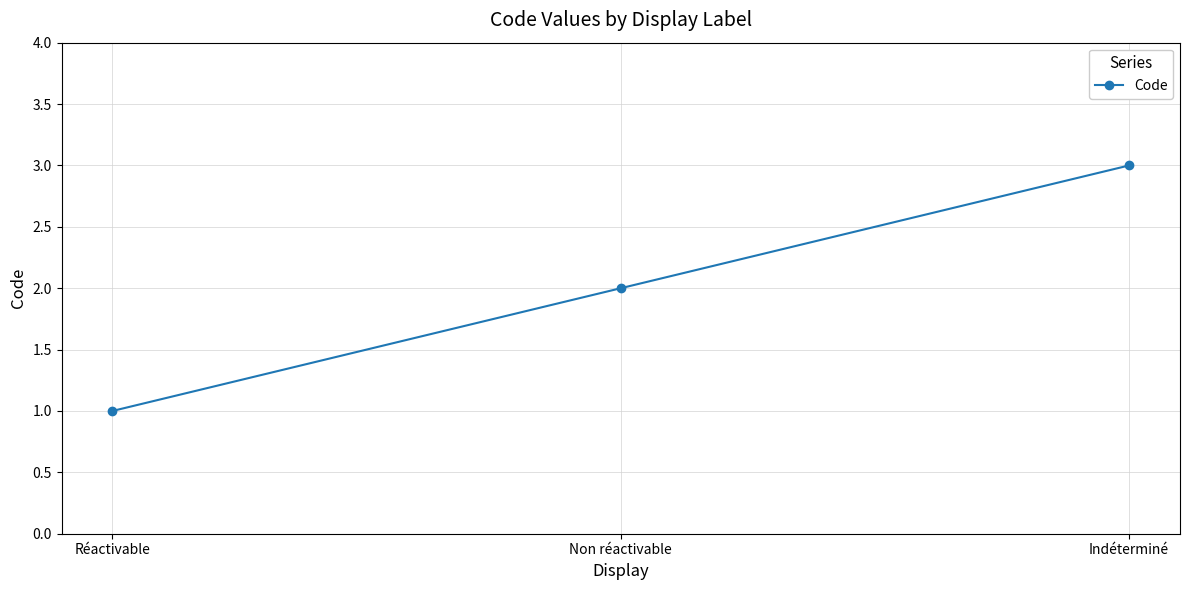

What is the value of the 3rd point from the left?

3